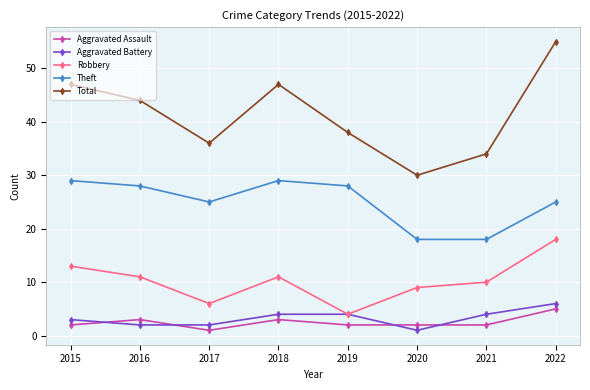

True or false: Aggravated Assault and Theft cross at least once.

False